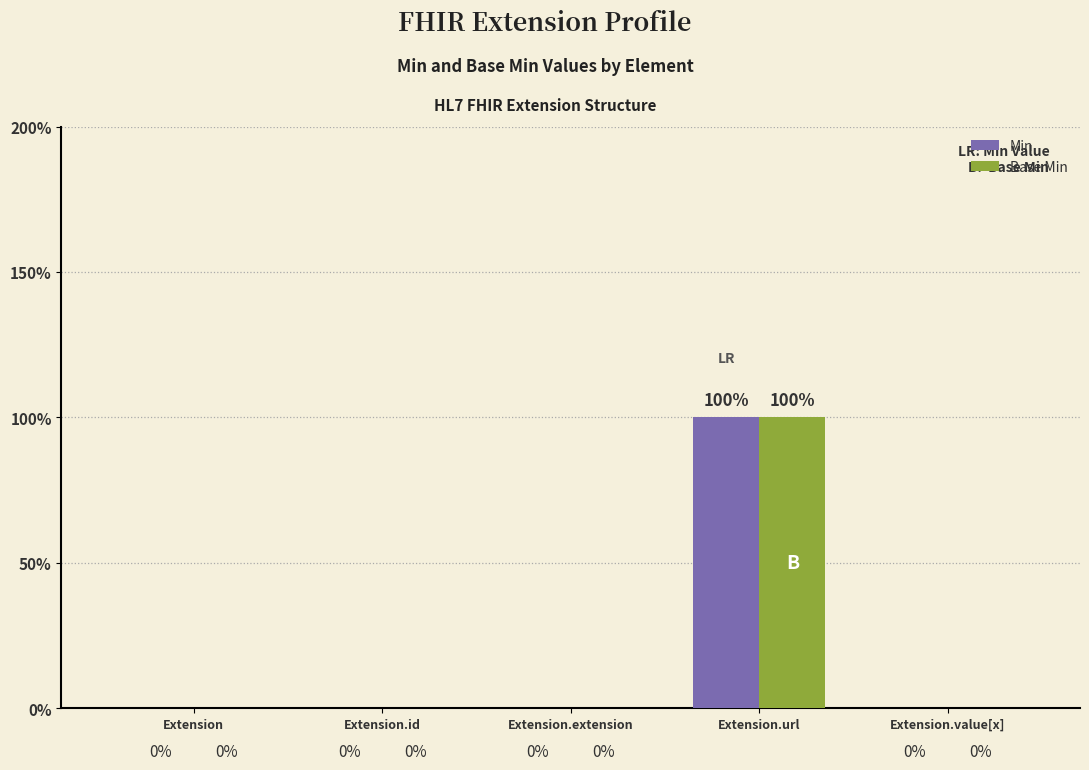

What are all the series names shown in the legend?

Min, Base Min